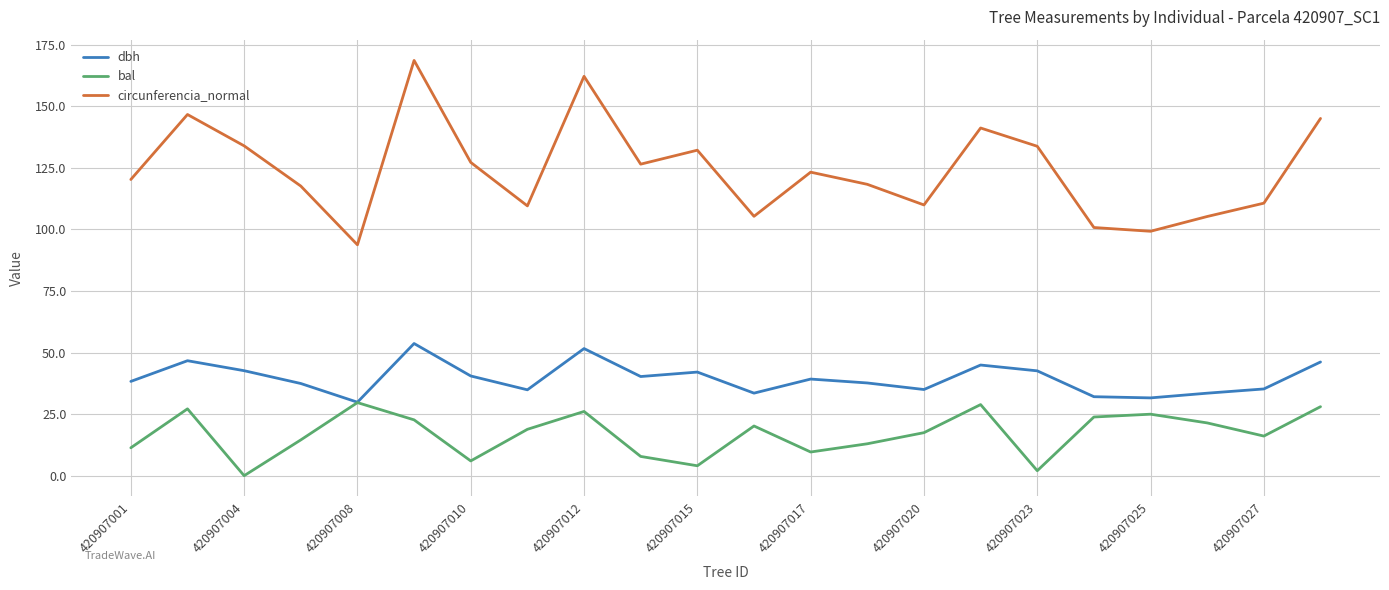

How many values in the circunferencia_normal series are below 123?

11